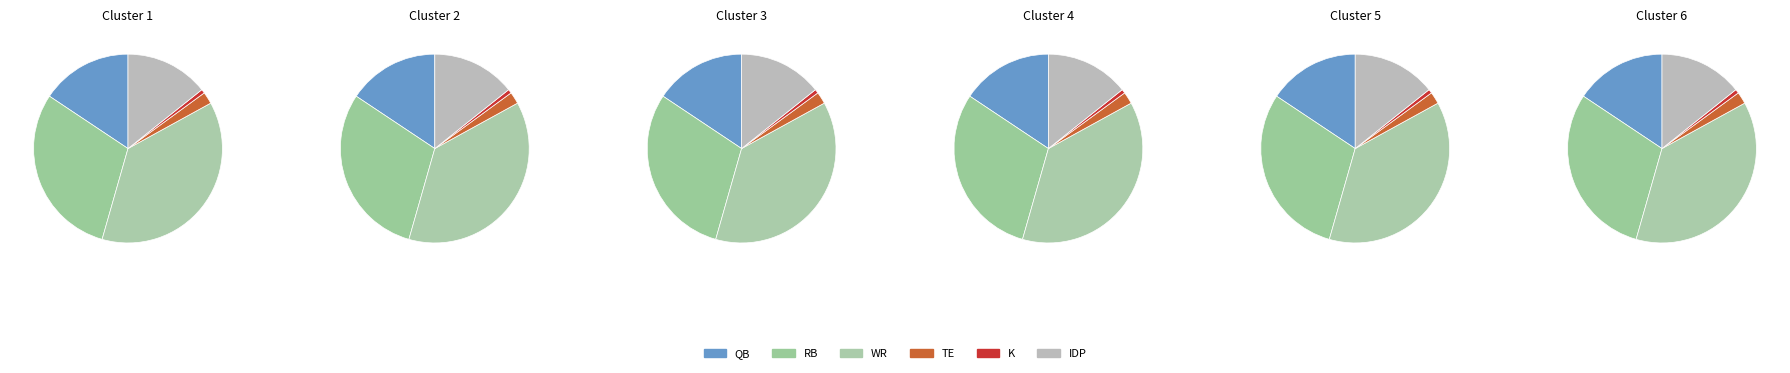

Does K account for over 50% of the chart?

No